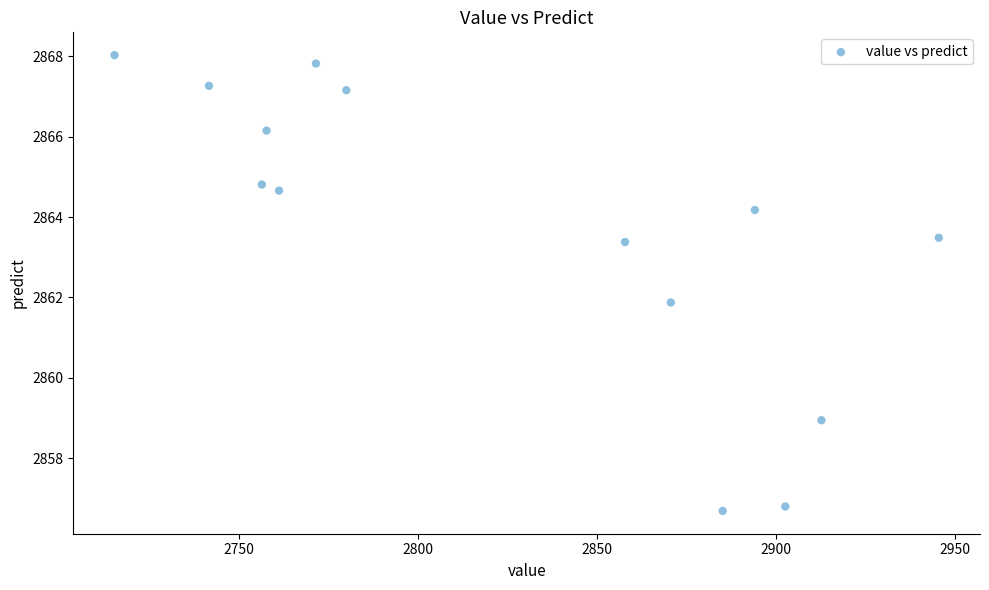

What Y value in the scatter plot is closest to 2862?

2861.9